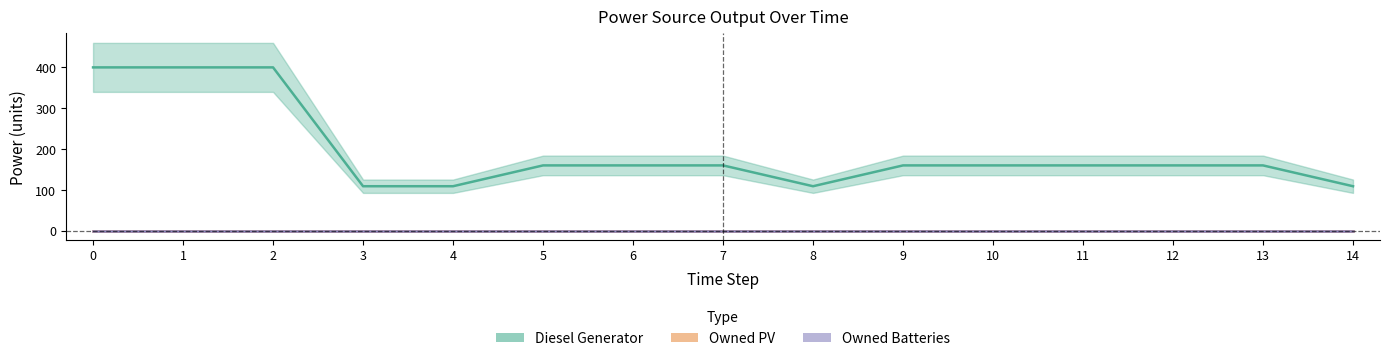

List the series in order of their peak value, highest first.

Diesel Generator, Owned PV, Owned Batteries